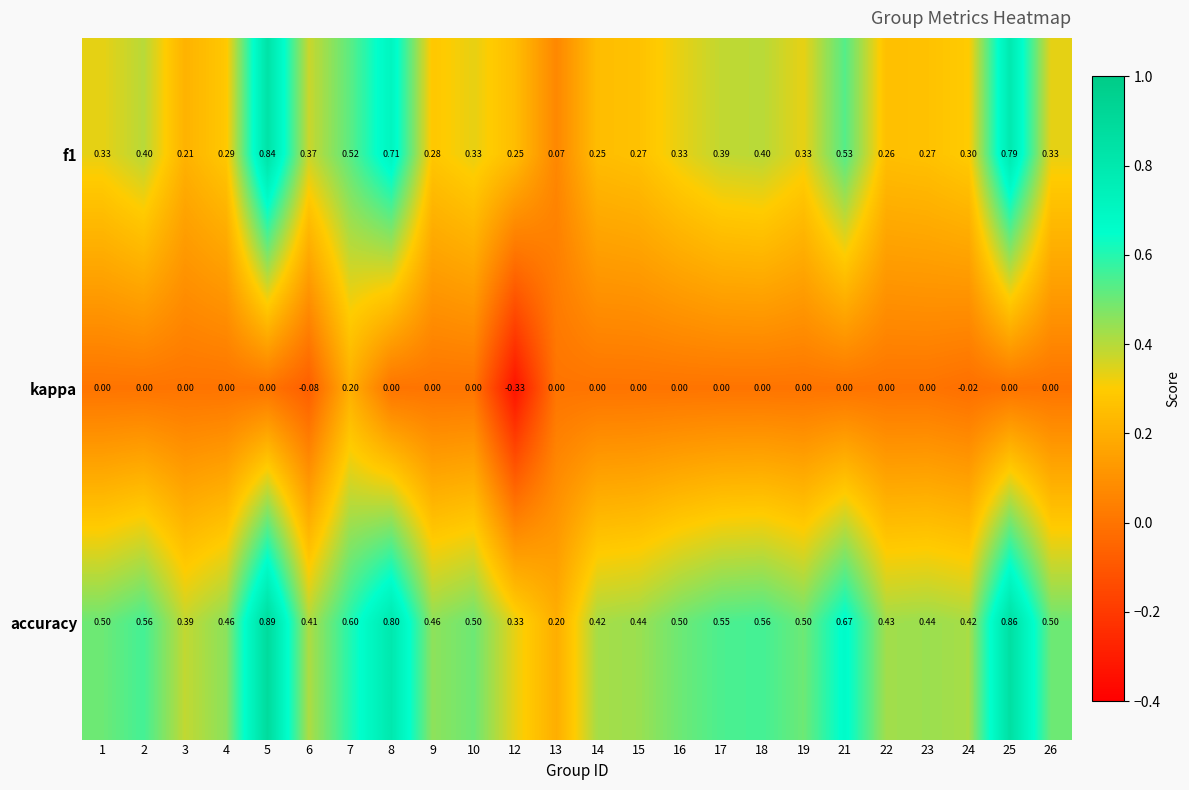

Count the number of data series in this chart.

3